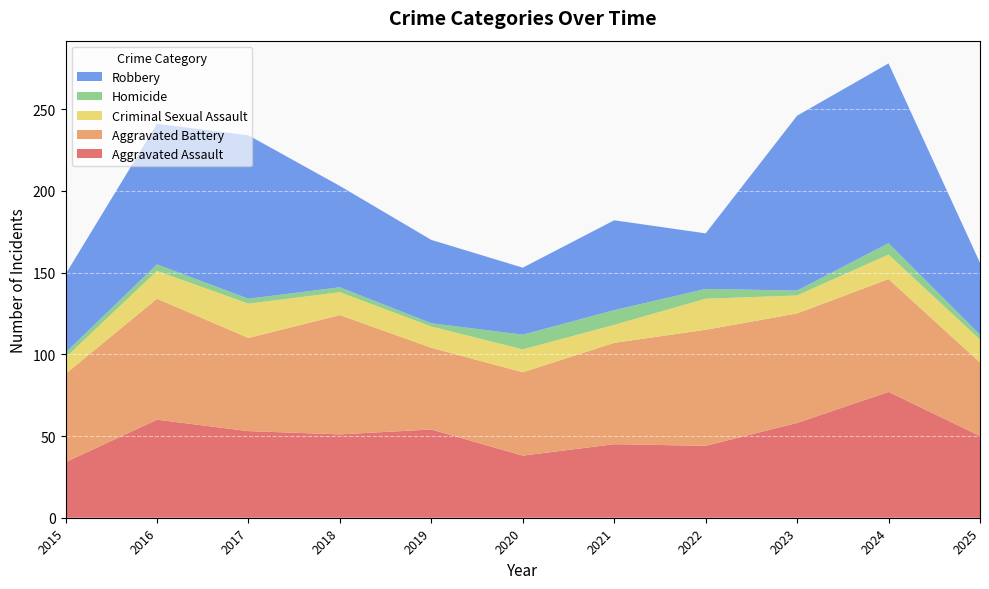

Reading left to right, what are all the values shown in this chart?

Aggravated Assault: 2015=34	2016=60	2017=53	2018=51	2019=54	2020=38	2021=45	2022=44	2023=58	2024=77	2025=50
Aggravated Battery: 2015=54	2016=74	2017=57	2018=73	2019=50	2020=51	2021=62	2022=71	2023=67	2024=69	2025=45
Criminal Sexual Assault: 2015=10	2016=17	2017=21	2018=14	2019=13	2020=14	2021=11	2022=19	2023=11	2024=15	2025=14
Homicide: 2015=3	2016=4	2017=3	2018=3	2019=2	2020=9	2021=9	2022=6	2023=3	2024=7	2025=3
Robbery: 2015=48	2016=86	2017=100	2018=62	2019=51	2020=41	2021=55	2022=34	2023=107	2024=110	2025=44